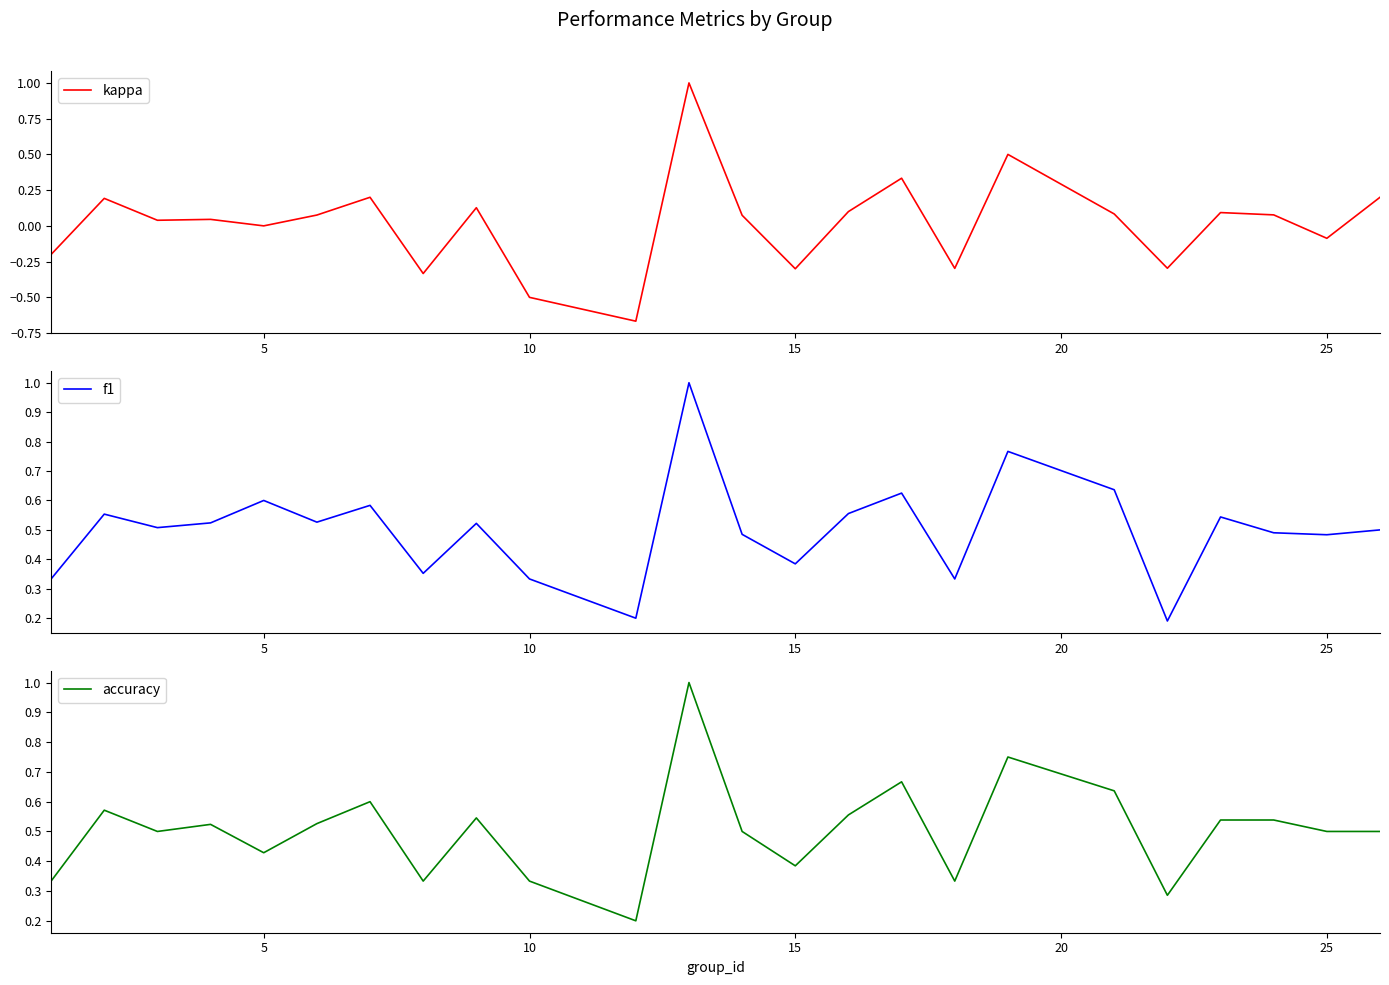

Is this an area chart (filled region under the line)?

No